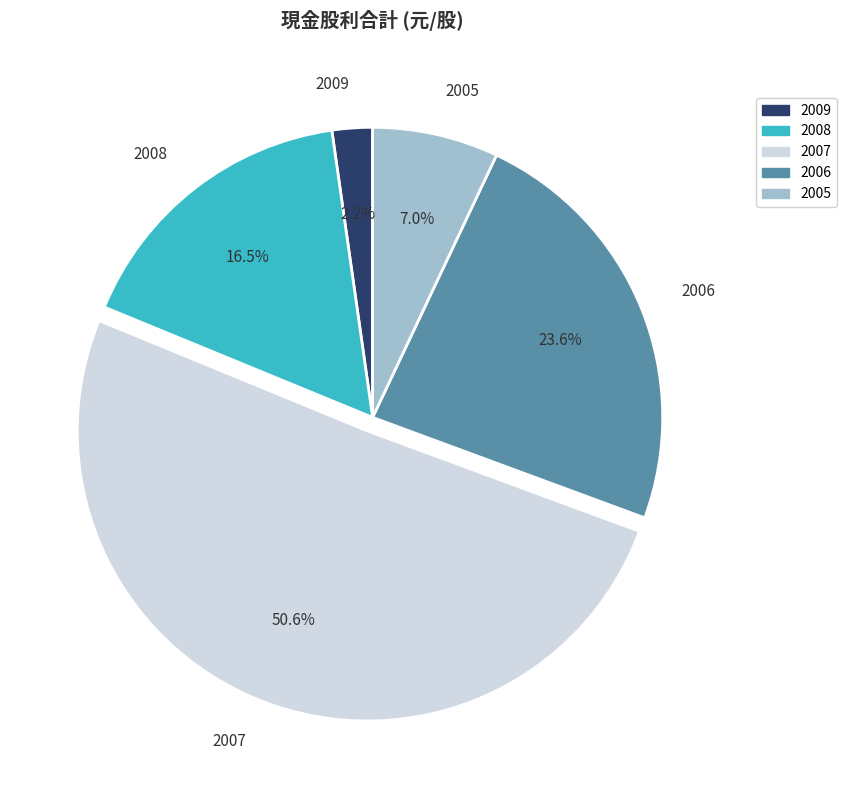

To the nearest percent, what percentage of the pie is 2005?

7%